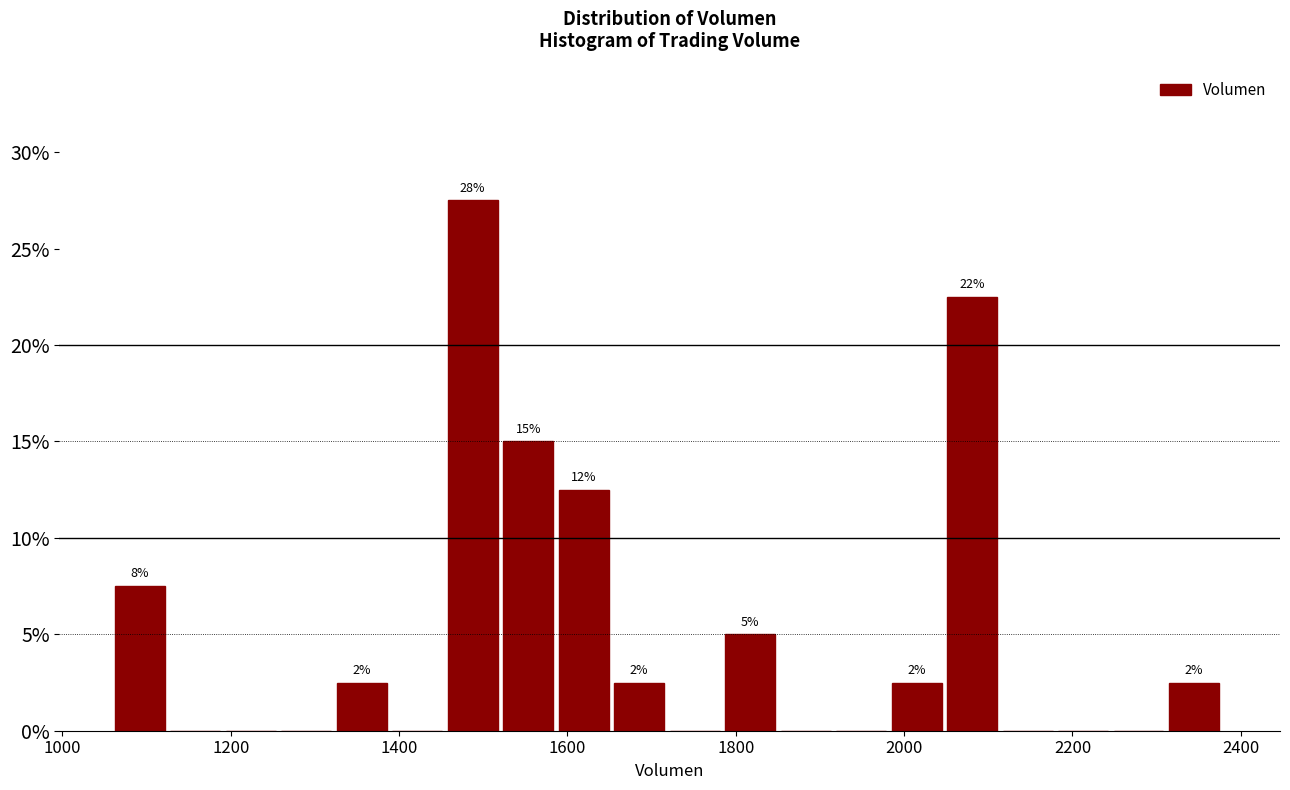

Around what value on the x-axis is the tallest bar? Give the approximate position of its centre, as read against the axis.

1480